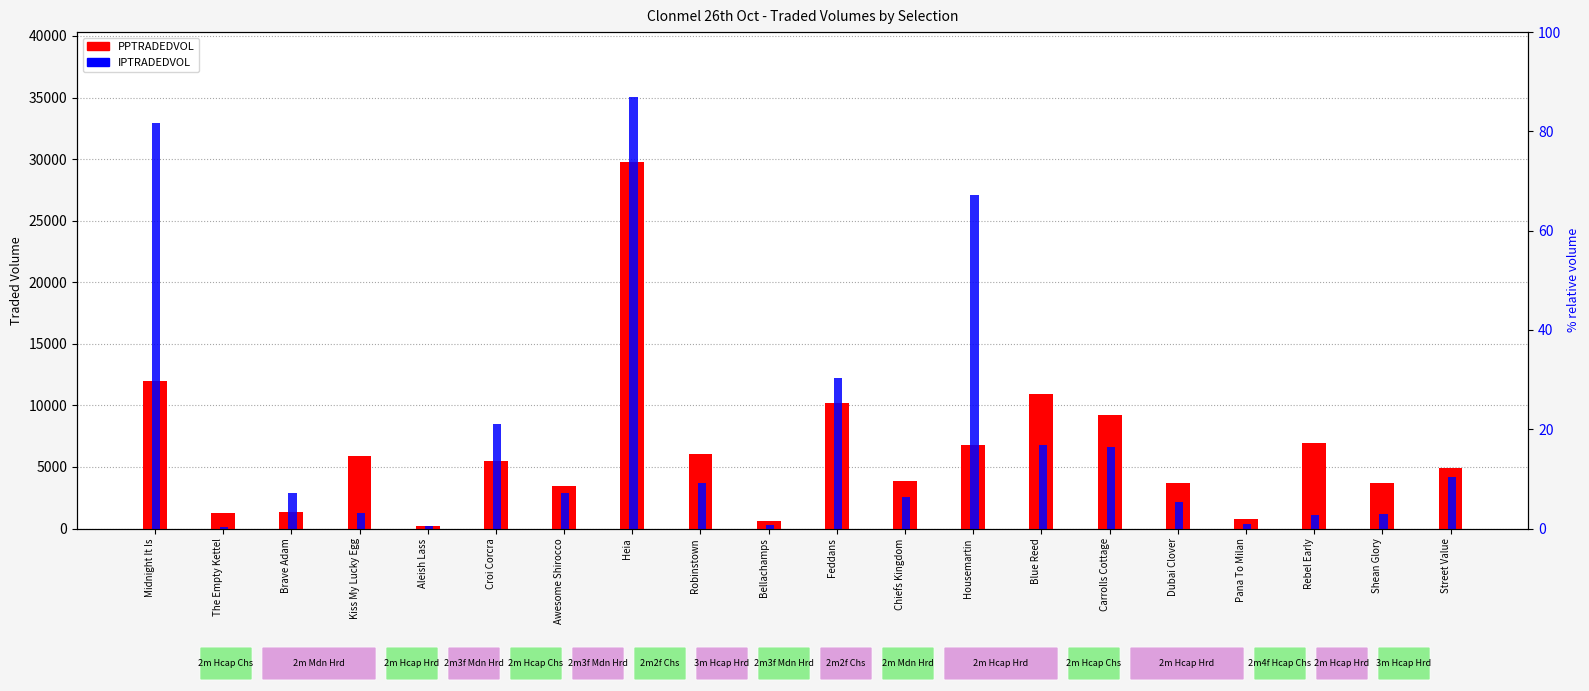

Which series has the largest total across all categories?

IPTRADEDVOL